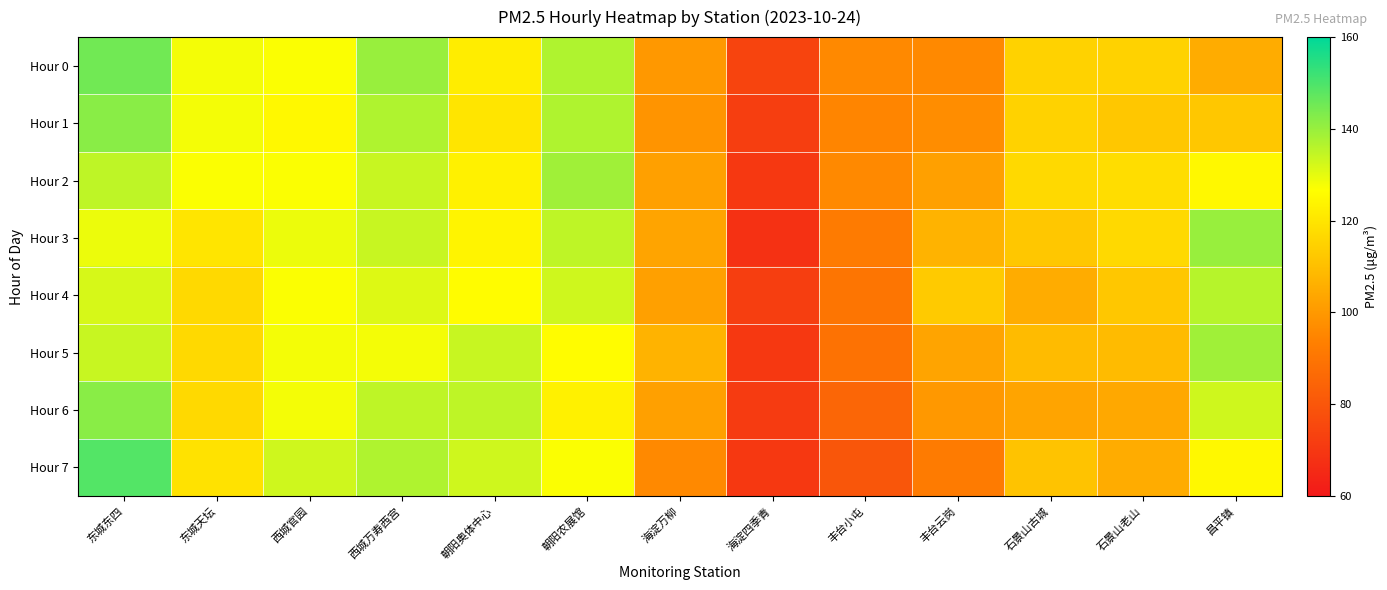

What is the maximum value shown in the chart?

149